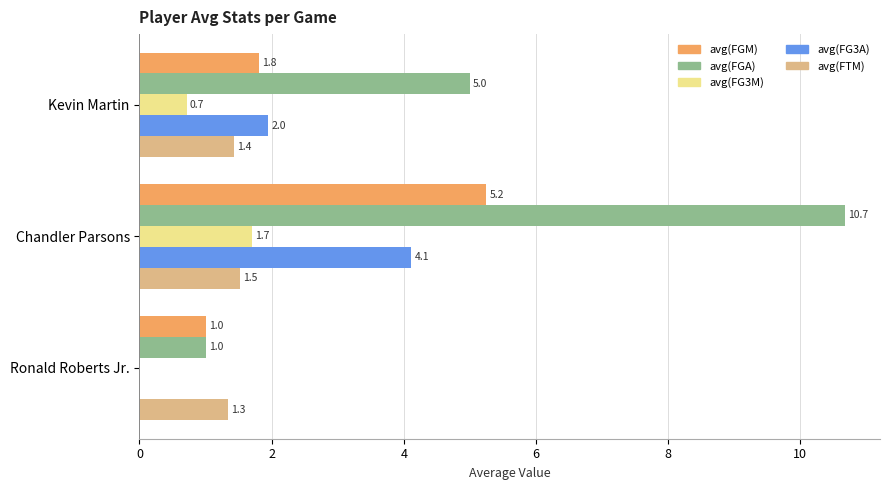

Which category has the highest value in the avg(FG3A) series?

Chandler Parsons